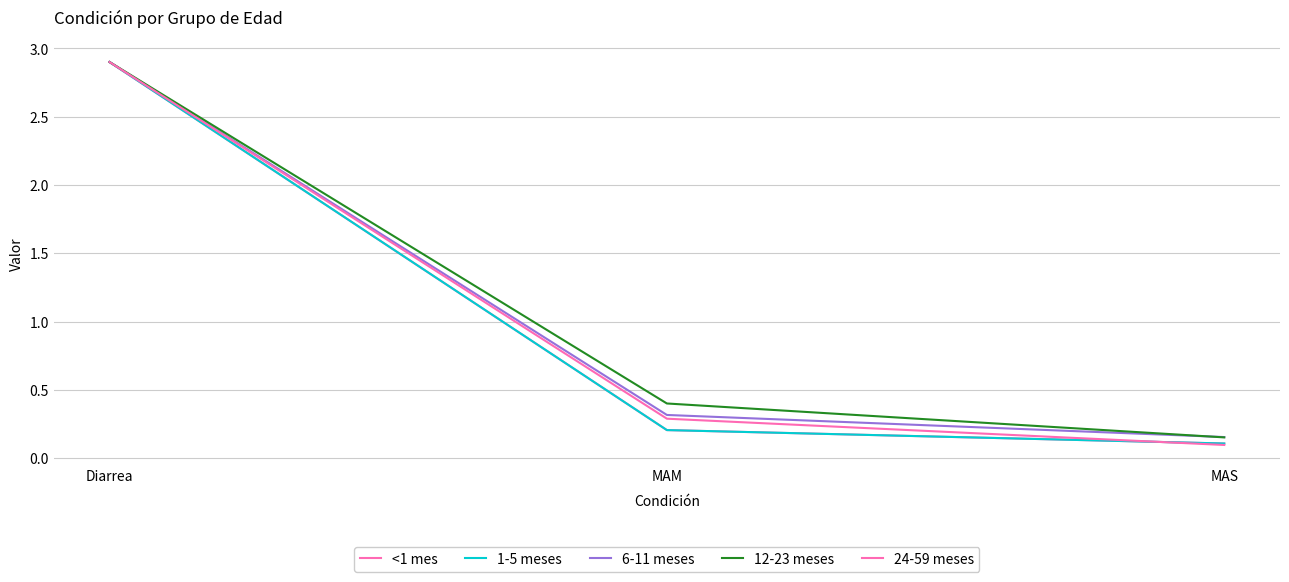

Is the value of 24-59 meses at Diarrea greater than the value of <1 mes at MAS?

Yes